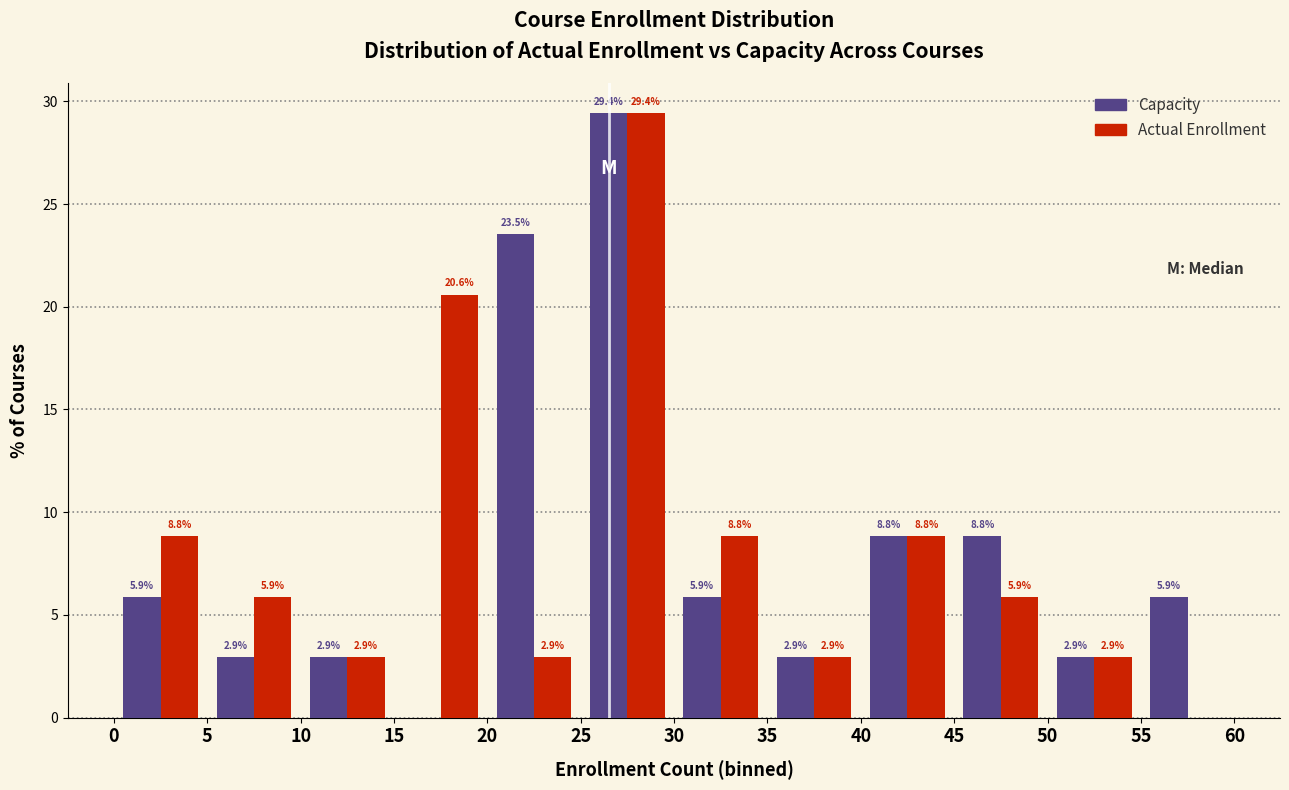

In the Capacity series, which range on the x-axis has the tallest bar?

25 to 30